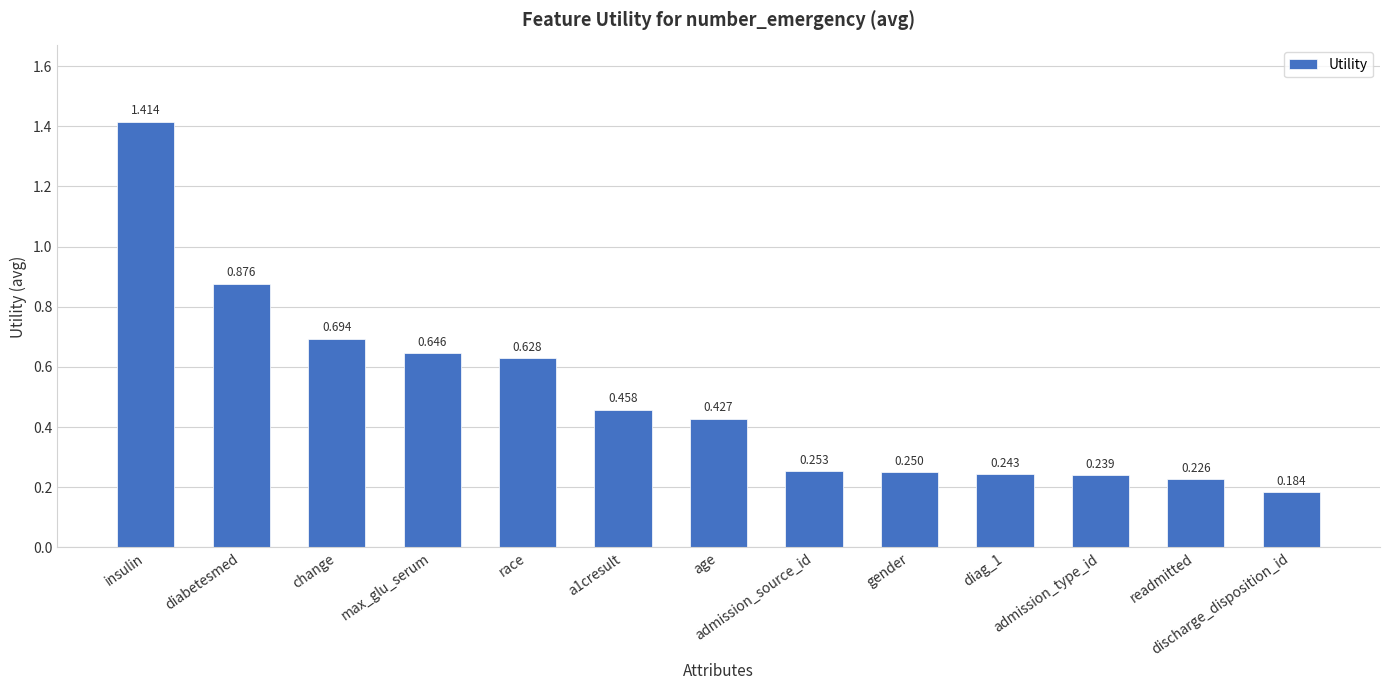

At which label is the value closest to 0?

discharge_disposition_id